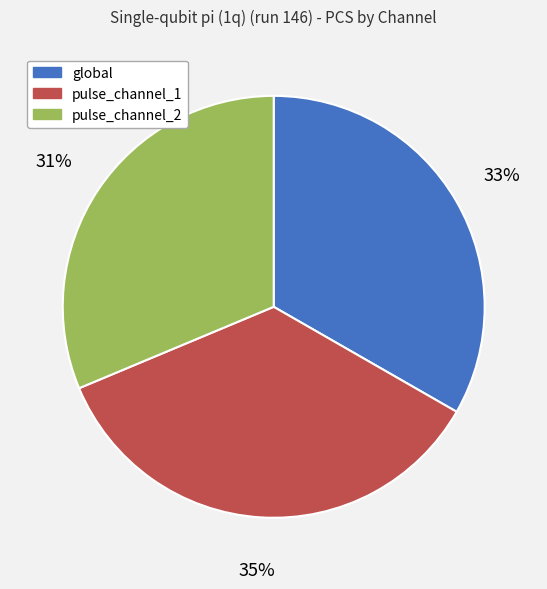

What is the smallest slice in the pie chart?

pulse_channel_2